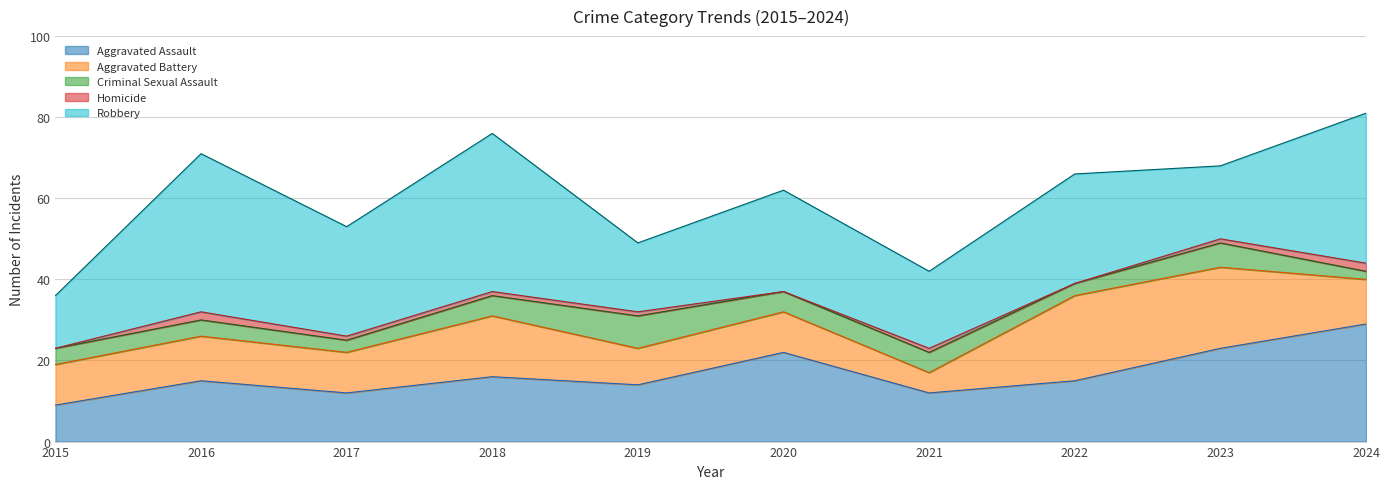

Which label corresponds to the smallest value in the chart?

2015